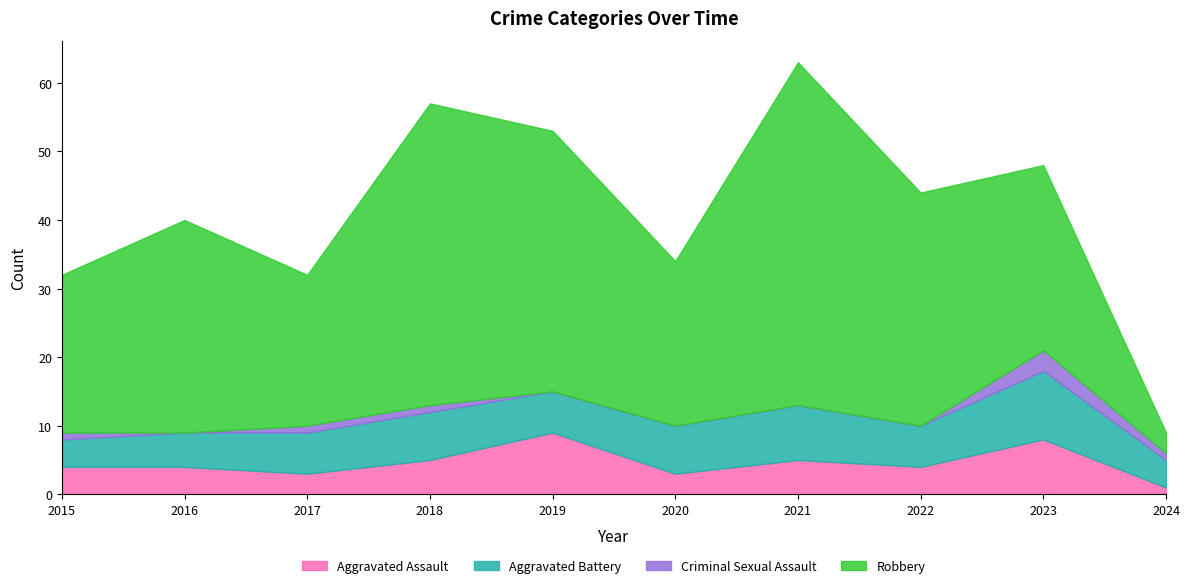

True or false: Criminal Sexual Assault has a value of 0 at 2022.

True